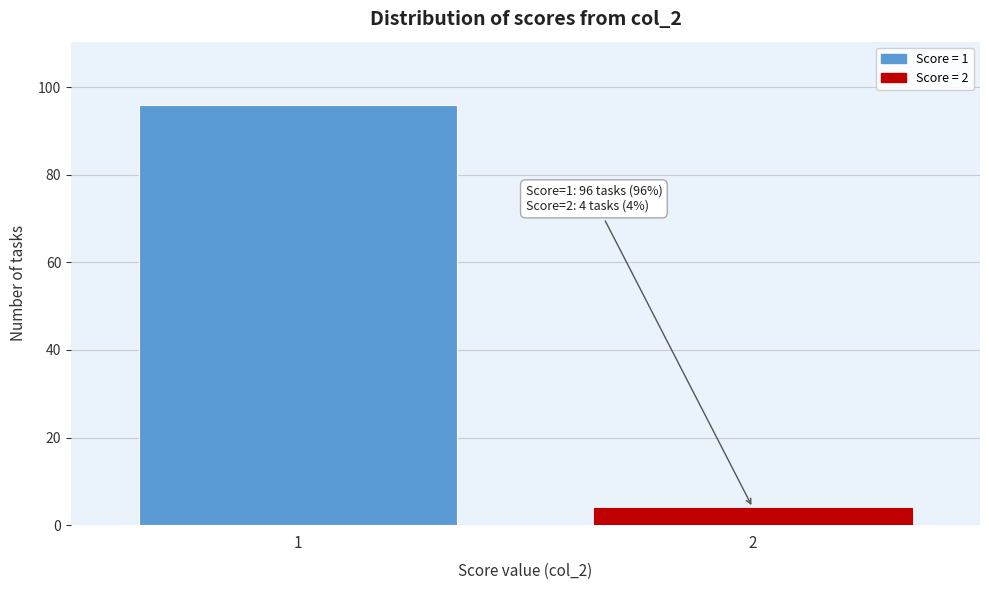

Reading right to left, list all the values displayed in this chart.

4	96